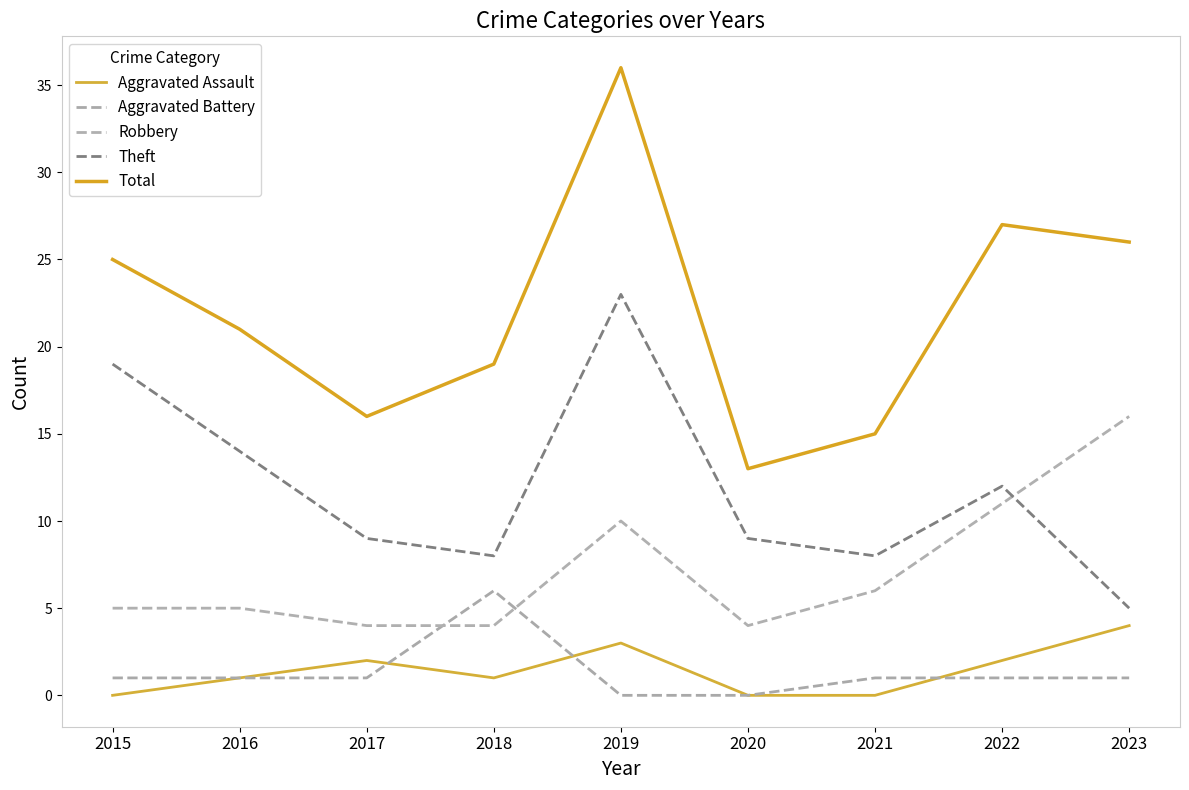

In Robbery, how many points are lower than both neighbors (excluding endpoints)?

1